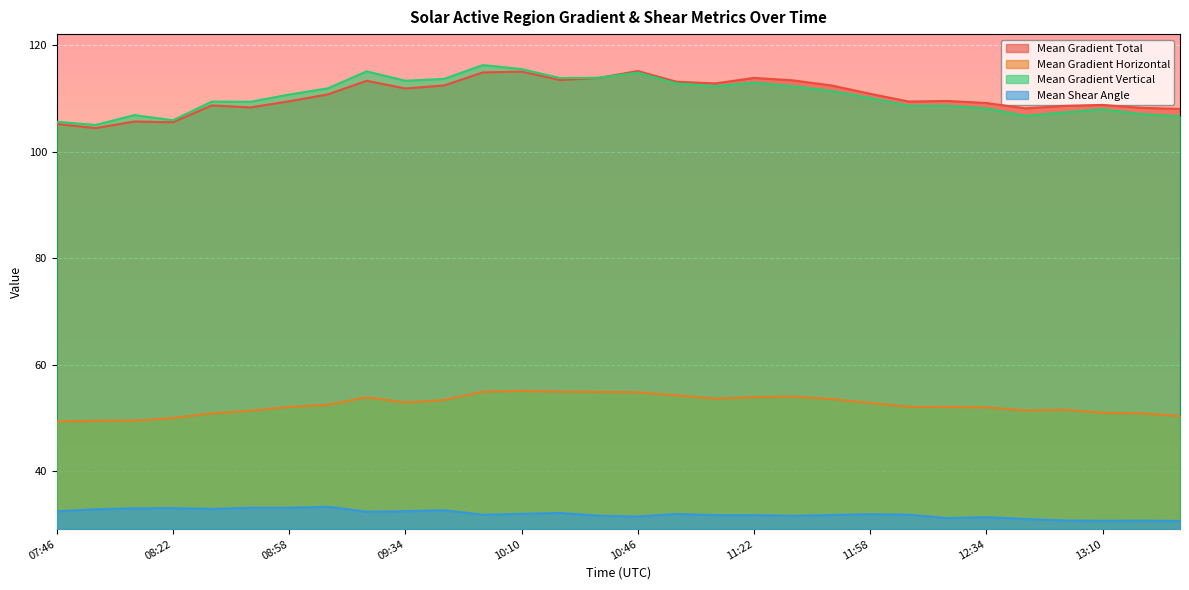

How many lines are shown in the chart?

4